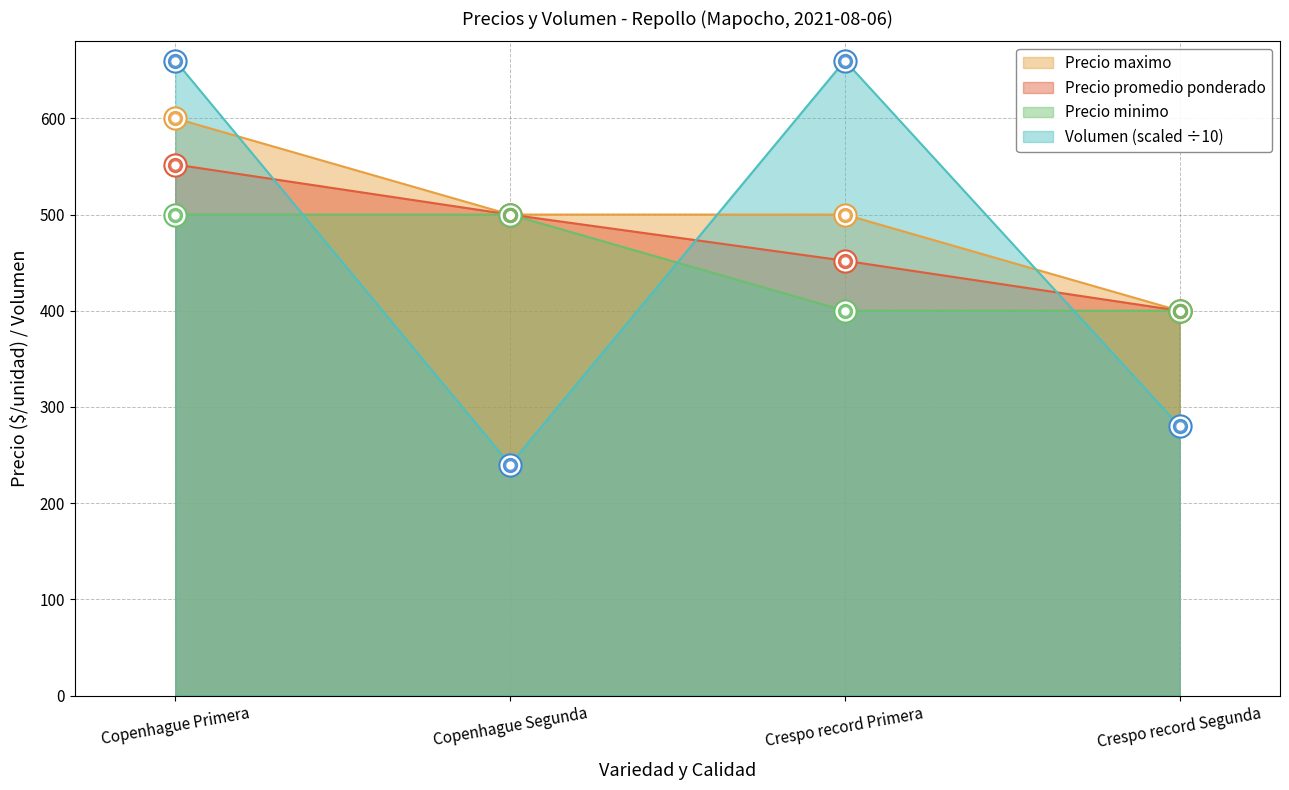

Where does the Precio promedio ponderado series first go above 500?

Copenhague Primera